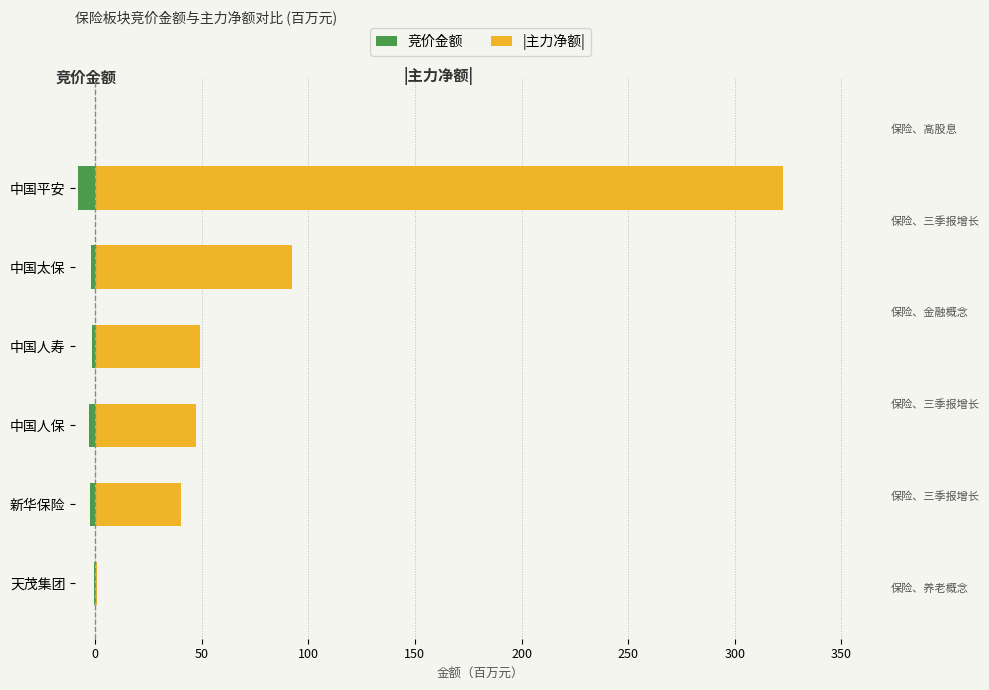

What is the sum of all 竞价金额 values?

-16.4